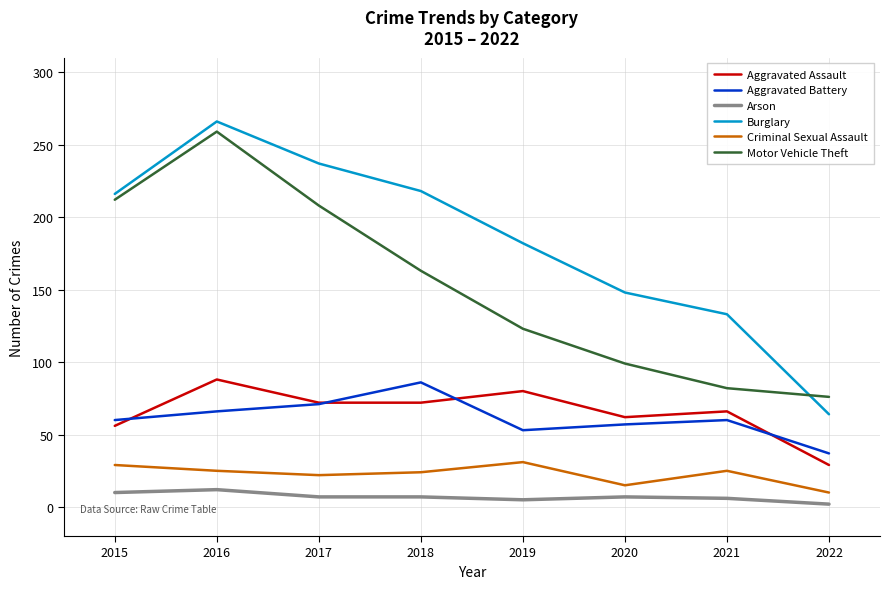

Which series has the widest spread of values?

Burglary